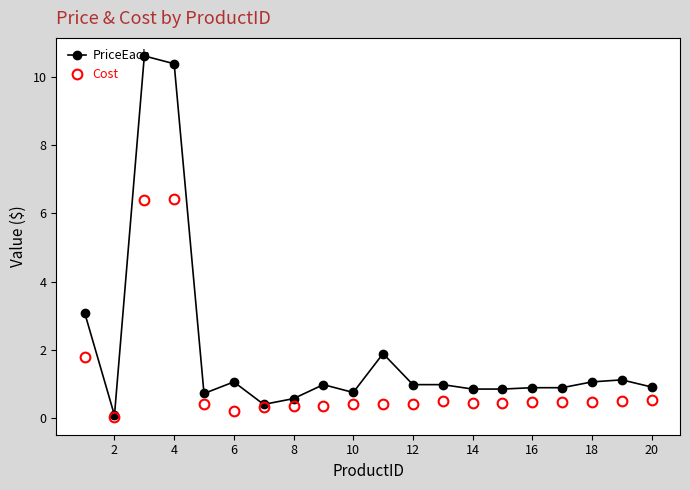

True or false: PriceEach has more than 2 interior local peaks.

True